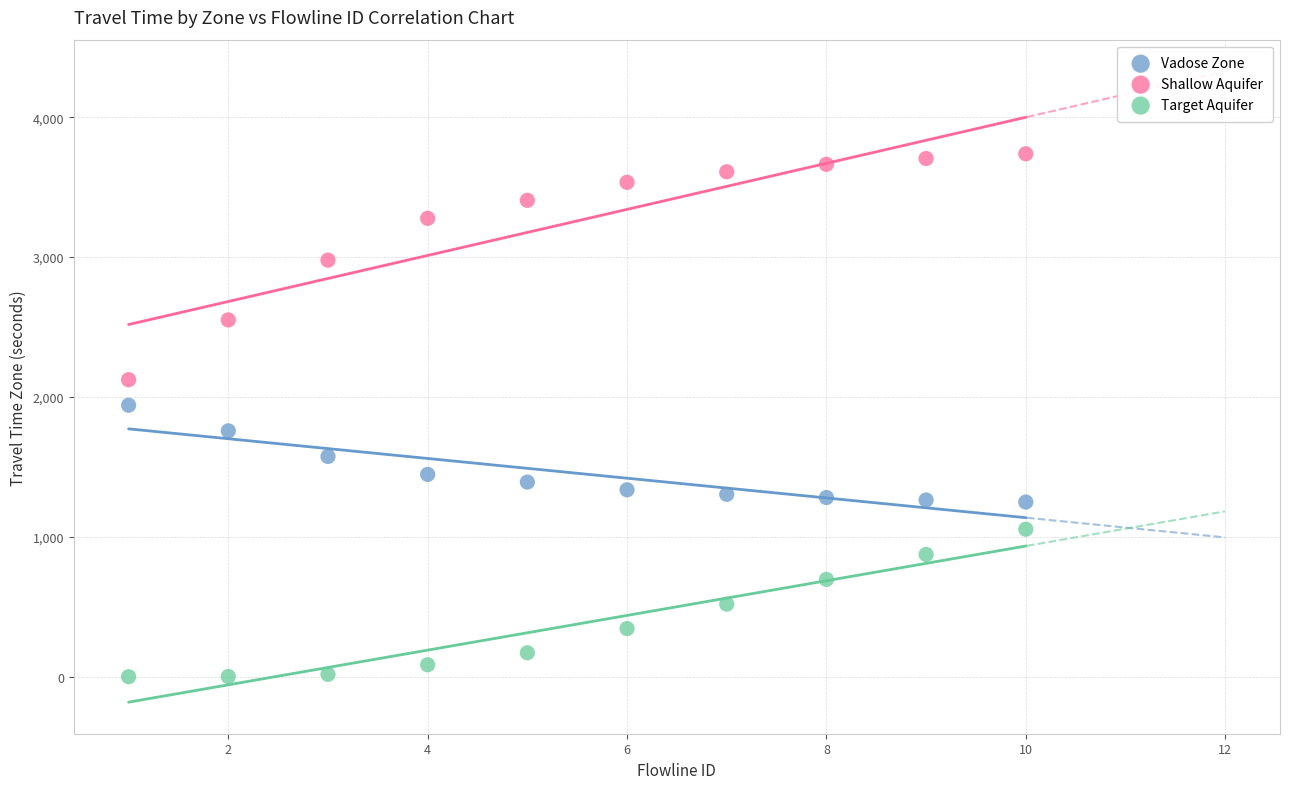

Across all data points, what is the range of X values (max minus min)?

9.0